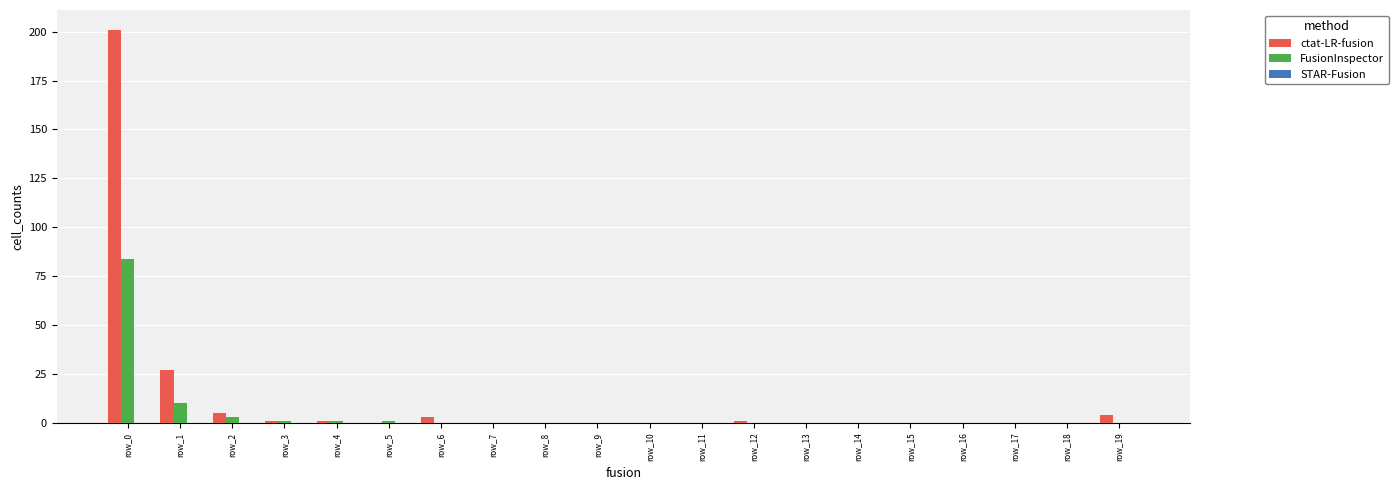

Where is FusionInspector nearest to the value 42?

row_1